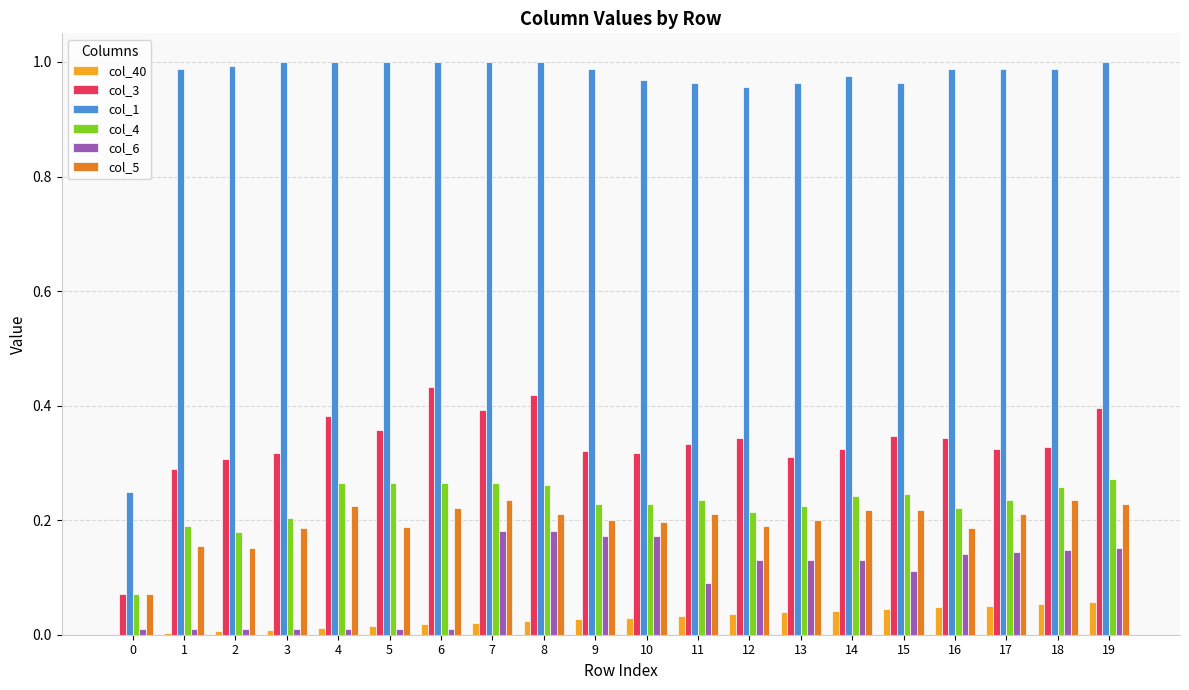

How many groups of bars are there?

20